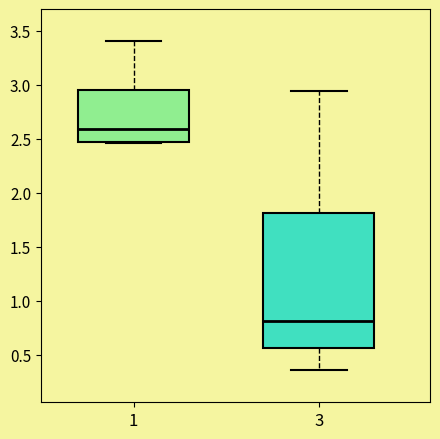

Where does the upper whisker of the box at x = 1 end on the y-axis? The values are not printed on the chart, so give them approximately, as read against the axis.

3.40